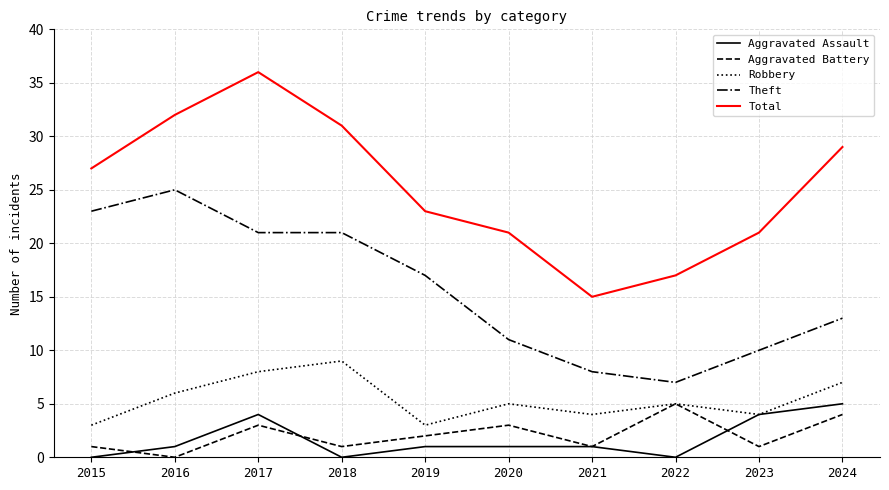

Reading left to right, transcribe all the data shown in this chart.

Aggravated Assault: 0	1	4	0	1	1	1	0	4	5
Aggravated Battery: 1	0	3	1	2	3	1	5	1	4
Robbery: 3	6	8	9	3	5	4	5	4	7
Theft: 23	25	21	21	17	11	8	7	10	13
Total: 27	32	36	31	23	21	15	17	21	29